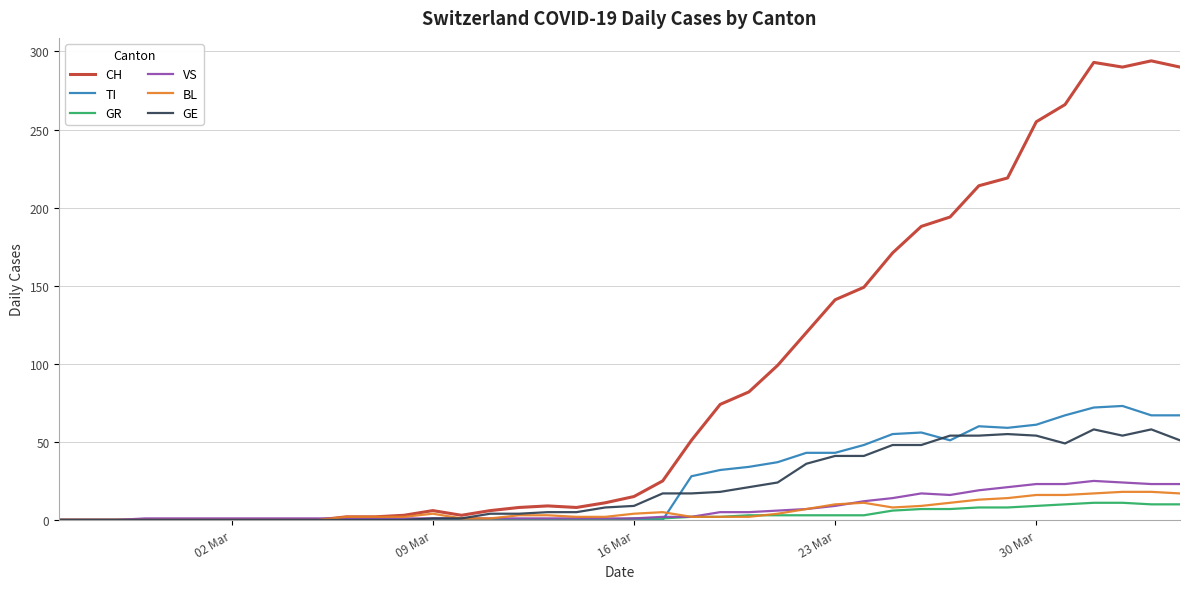

Which series has the widest spread of values?

CH